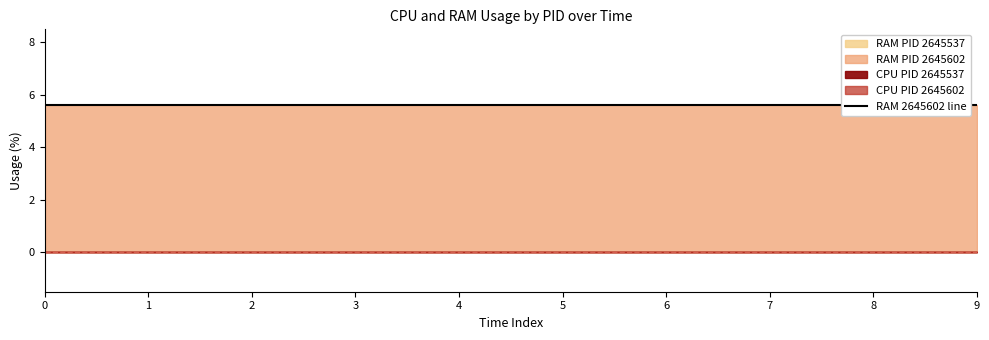

Does the chart display data point markers on the line(s)?

No